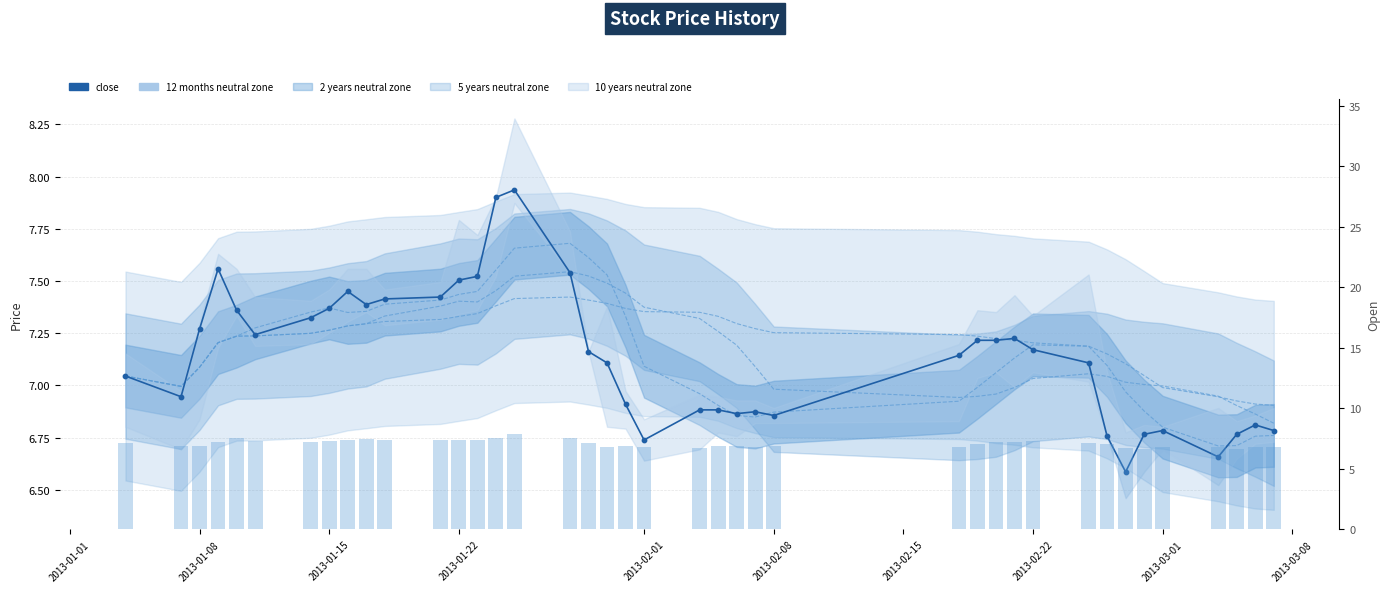

Which series contains the lowest Y value?

close